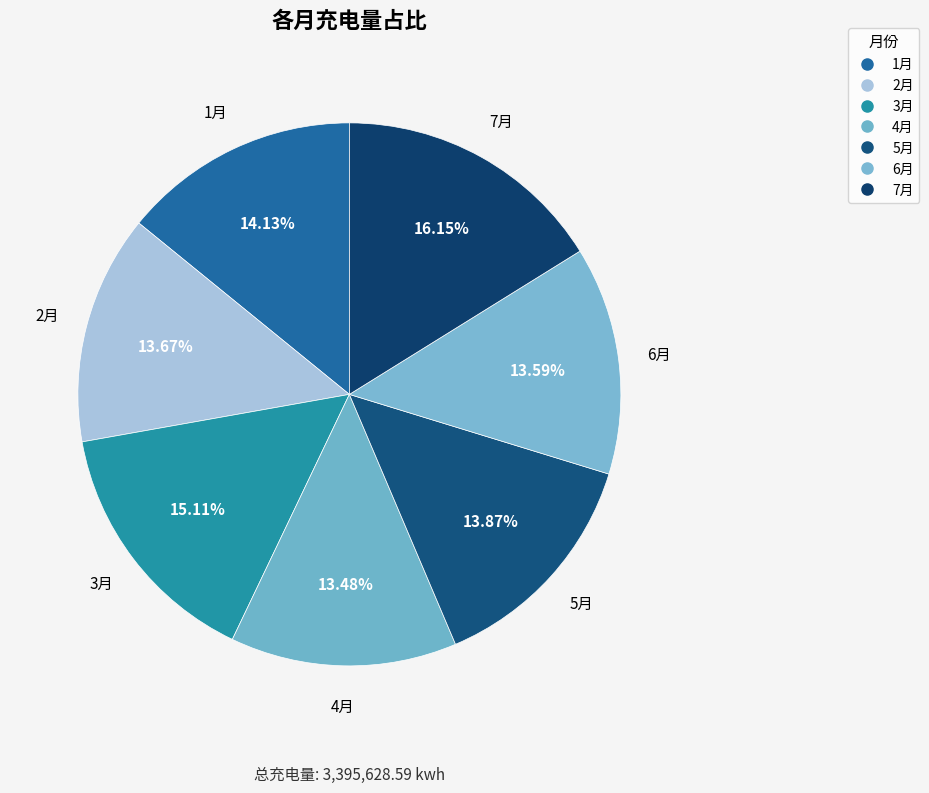

To the nearest percent, what percentage of the pie is 5月?

14%